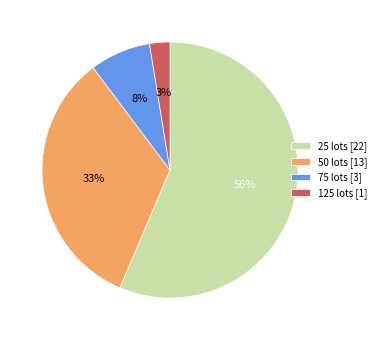

Combined, do 125 lots [1] and 75 lots [3] account for over 50%?

No